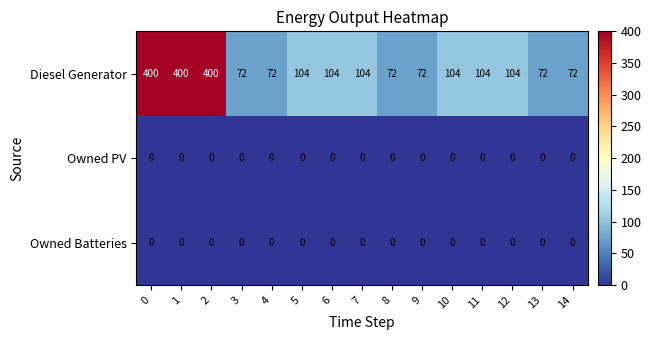

Which series has the largest total across all categories?

Diesel Generator